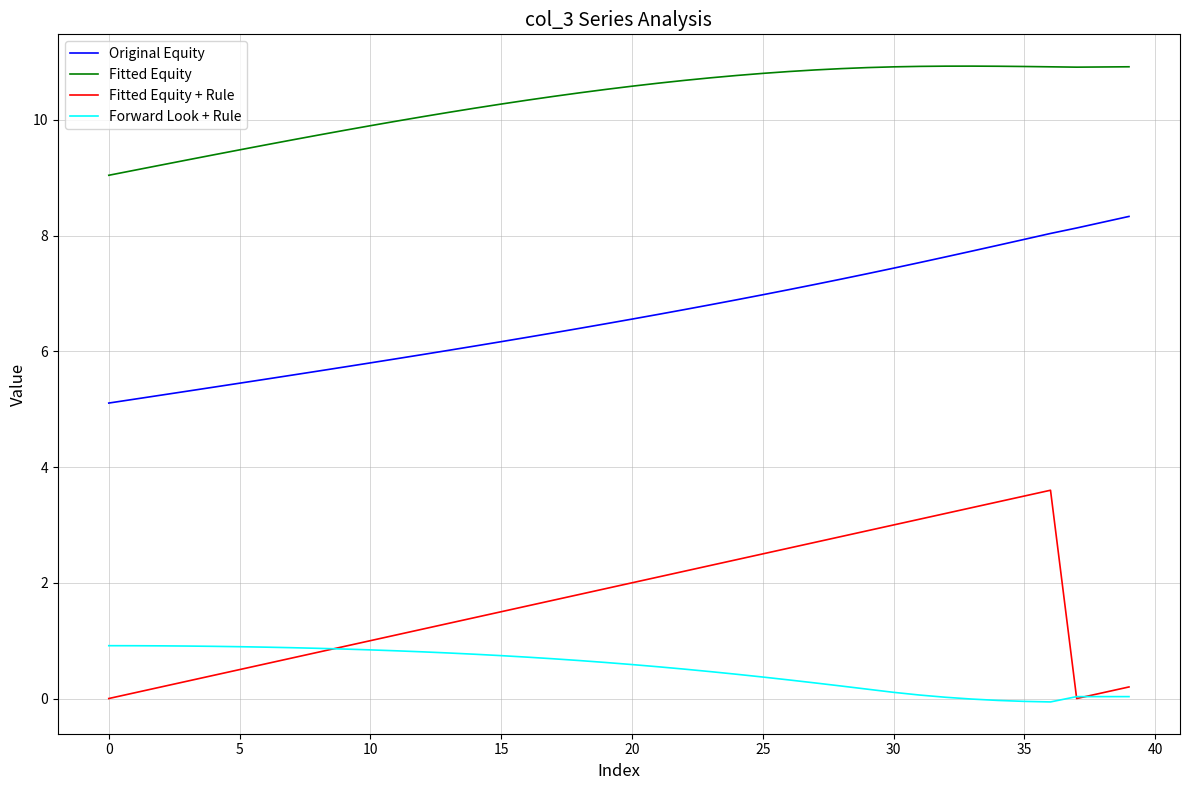

What is the greatest value displayed?

10.9